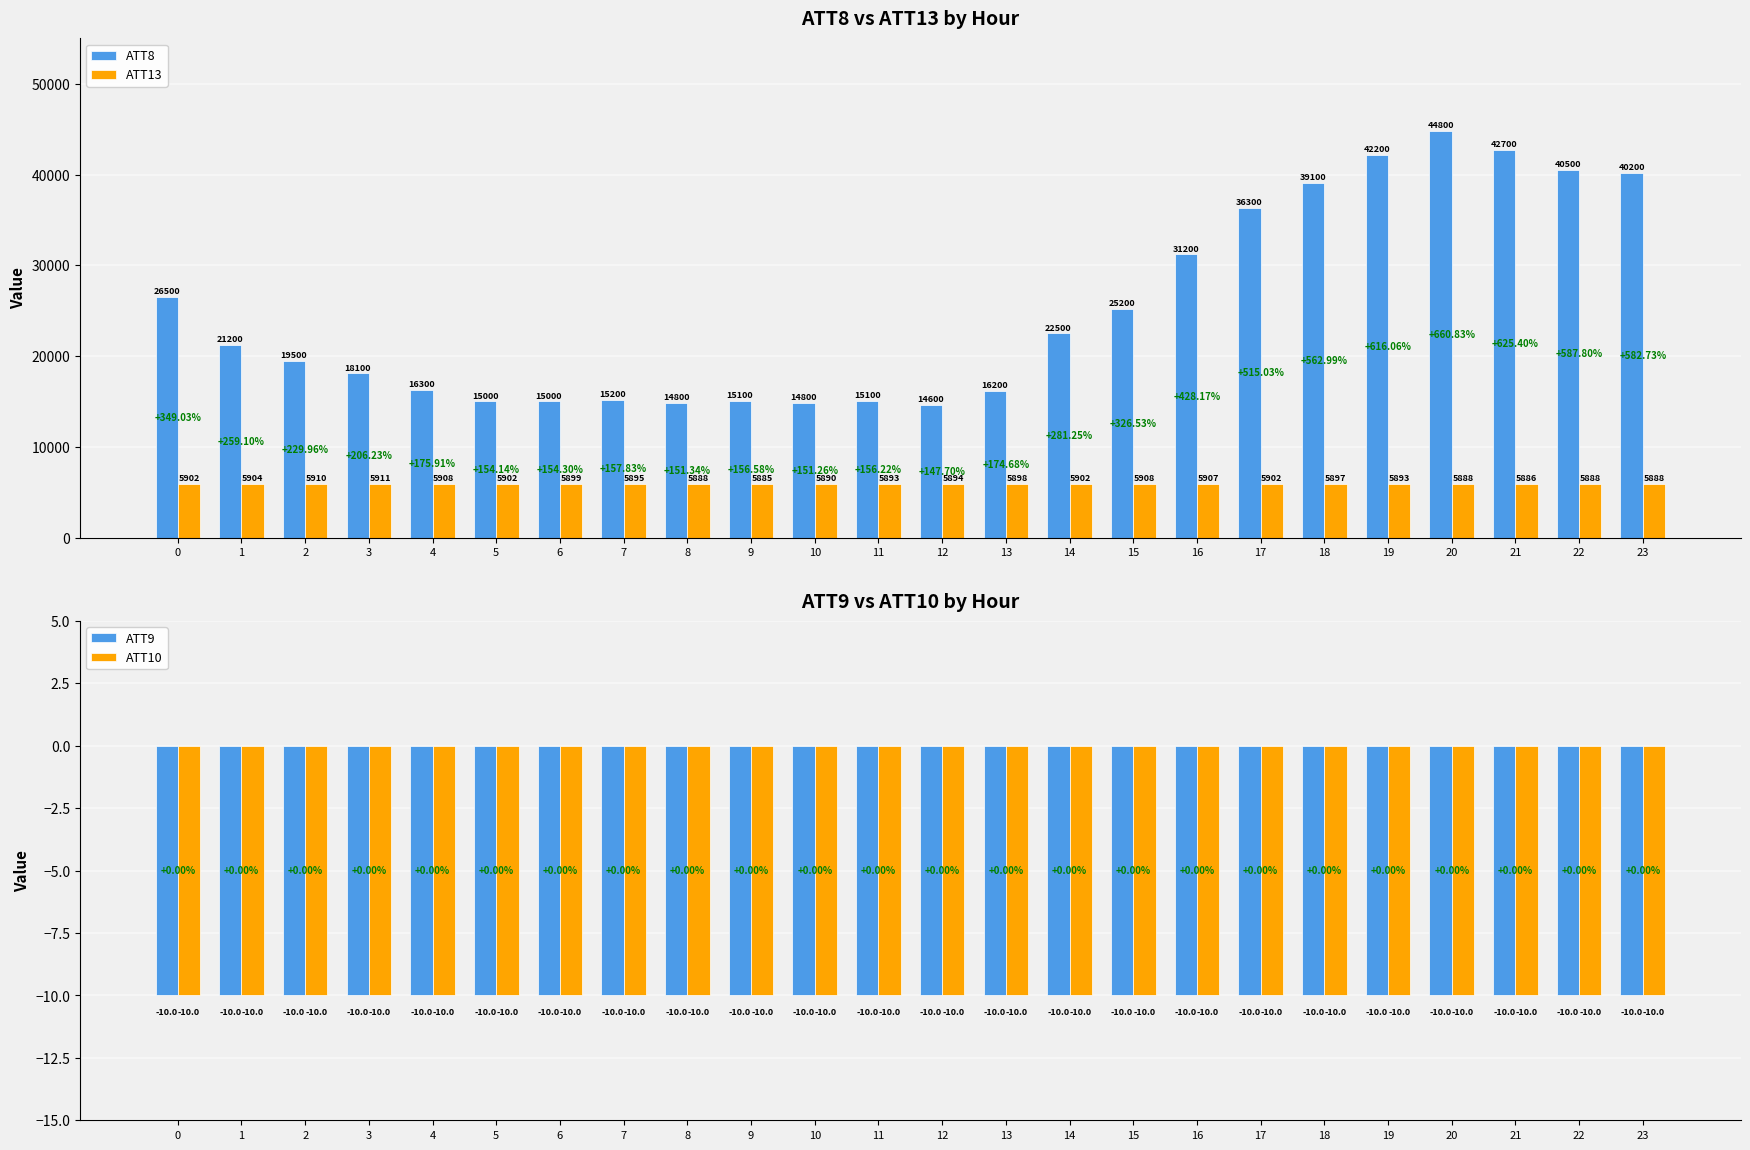

Reading left to right, list all the values displayed in this chart.

ATT8: 0=26500.0	1=21200.0	2=19500.0	3=18100.0	4=16300.0	5=15000.0	6=15000.0	7=15200.0	8=14800.0	9=15100.0	10=14800.0	11=15100.0	12=14600.0	13=16200.0	14=22500.0	15=25200.0	16=31200.0	17=36300.0	18=39100.0	19=42200.0	20=44800.0	21=42700.0	22=40500.0	23=40200.0
ATT13: 0=5901.5	1=5903.6	2=5909.9	3=5910.5	4=5907.6	5=5902.3	6=5898.6	7=5895.4	8=5888.4	9=5885.2	10=5890.2	11=5893.3	12=5894.3	13=5897.9	14=5901.7	15=5908.1	16=5907.1	17=5902.1	18=5897.5	19=5893.4	20=5888.3	21=5886.4	22=5888.3	23=5888.1
ATT9: 0=-10.0	1=-10.0	2=-10.0	3=-10.0	4=-10.0	5=-10.0	6=-10.0	7=-10.0	8=-10.0	9=-10.0	10=-10.0	11=-10.0	12=-10.0	13=-10.0	14=-10.0	15=-10.0	16=-10.0	17=-10.0	18=-10.0	19=-10.0	20=-10.0	21=-10.0	22=-10.0	23=-10.0
ATT10: 0=-10.0	1=-10.0	2=-10.0	3=-10.0	4=-10.0	5=-10.0	6=-10.0	7=-10.0	8=-10.0	9=-10.0	10=-10.0	11=-10.0	12=-10.0	13=-10.0	14=-10.0	15=-10.0	16=-10.0	17=-10.0	18=-10.0	19=-10.0	20=-10.0	21=-10.0	22=-10.0	23=-10.0